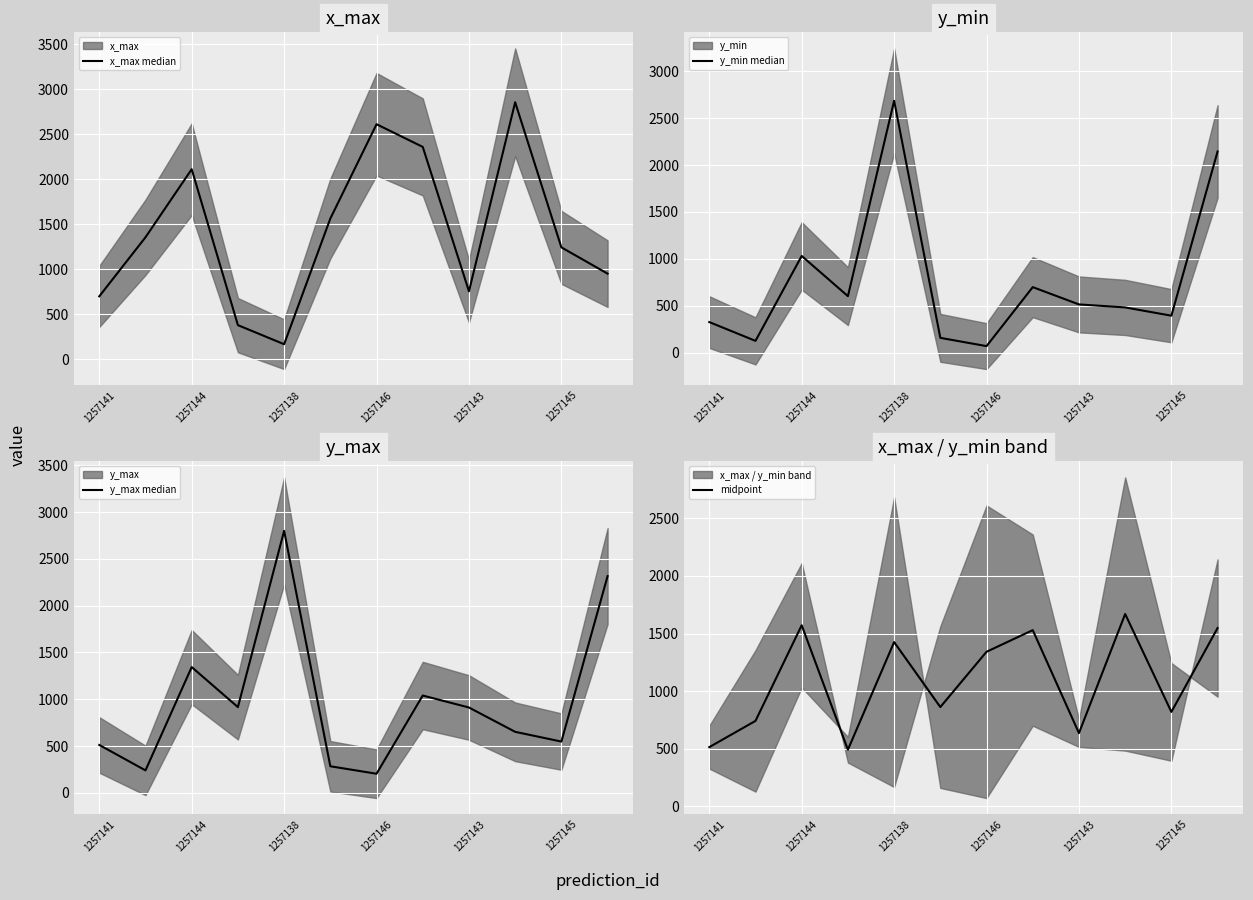

What position from the left is 1257145?

6